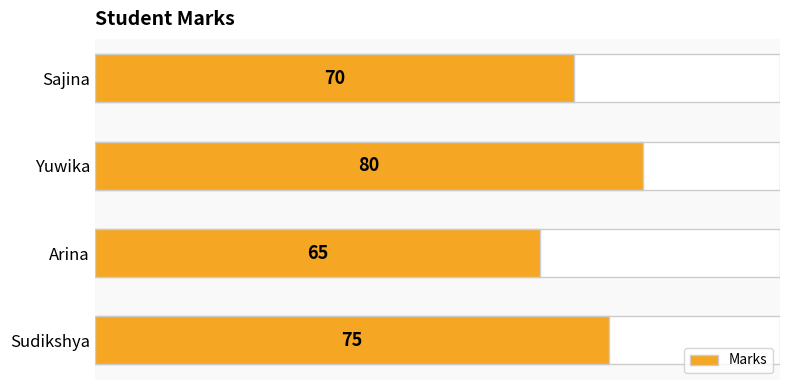

True or false: the data shows 106 at Yuwika.

False